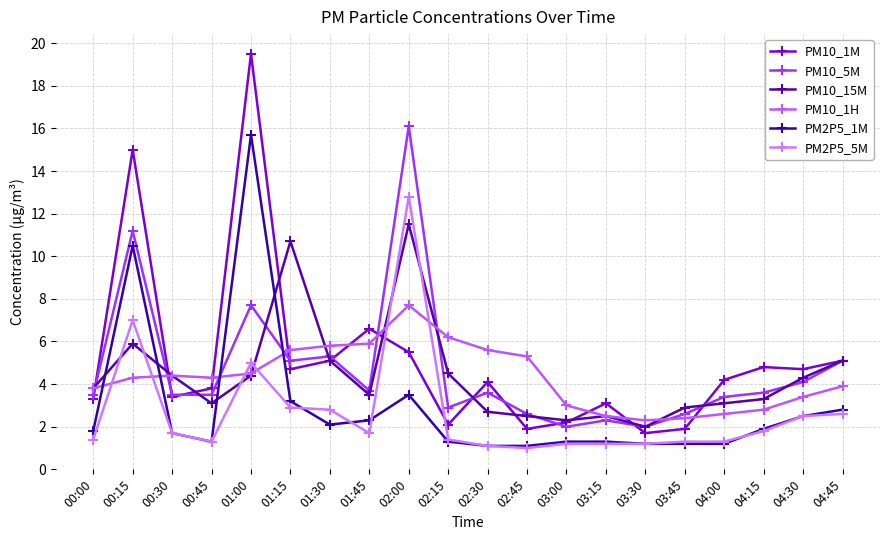

True or false: PM10_5M and PM2P5_5M cross at least once.

False